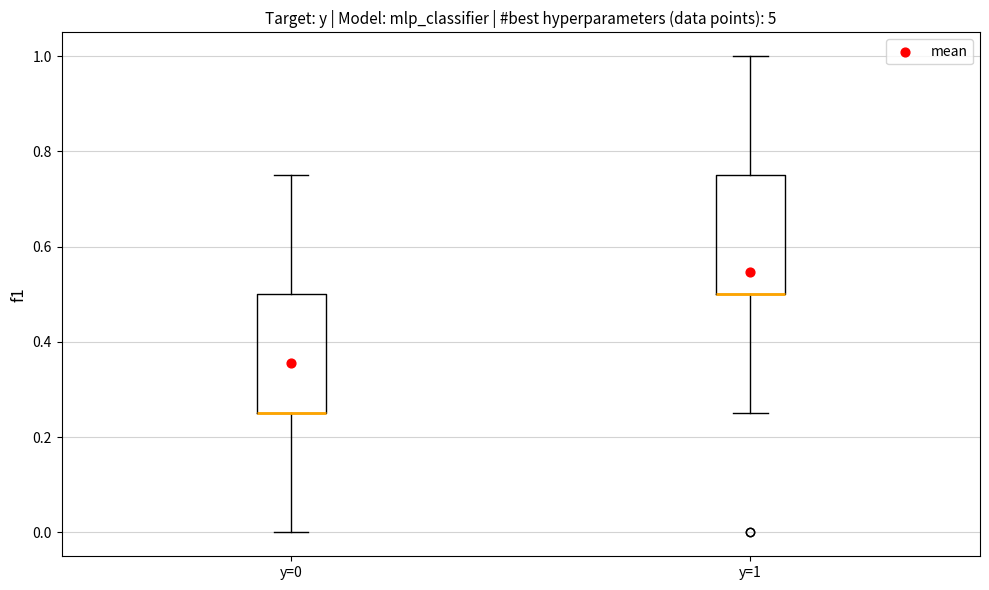

Where does the upper whisker of the box for y=0 end on the y-axis? The values are not printed on the chart, so give them approximately, as read against the axis.

0.76